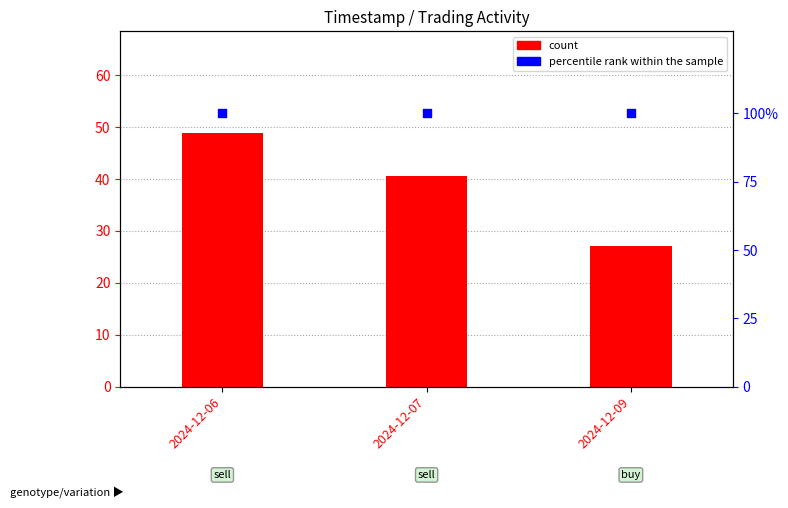

Which series has the largest total across all categories?

percentile rank within the sample